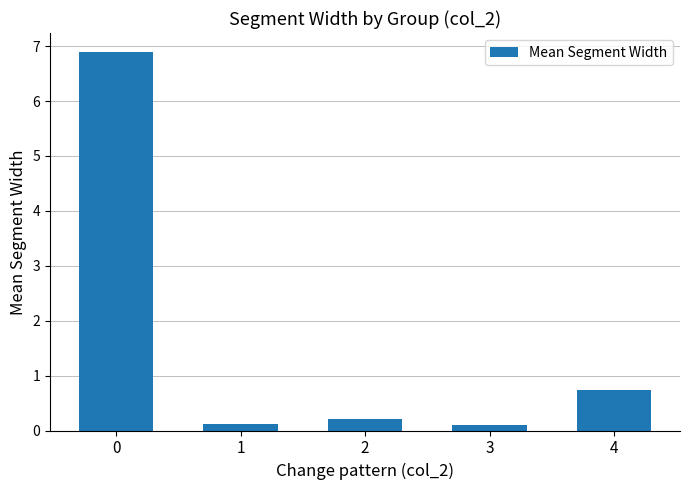

The value at 0 is 10.4. True or false?

False